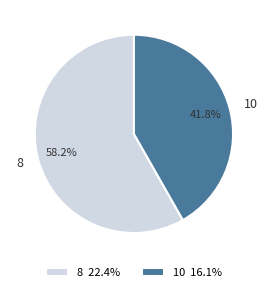

What percentage is NOT represented by 10?

58.2%